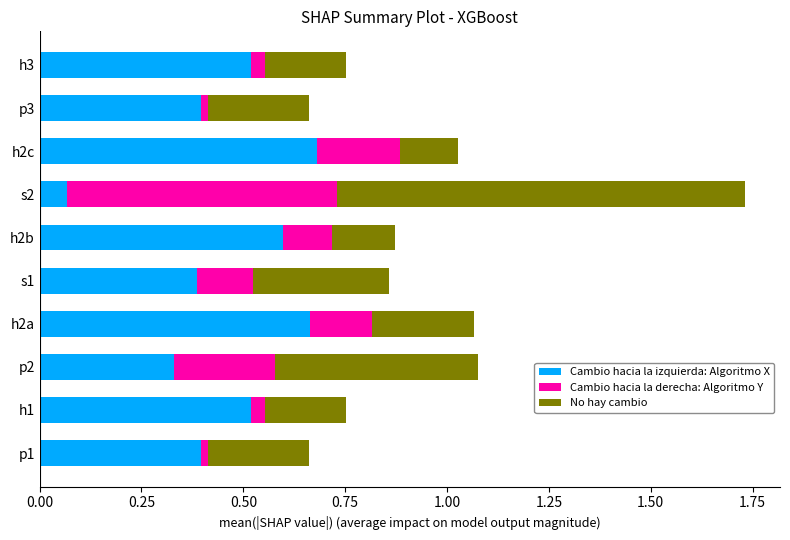

The Cambio hacia la izquierda: Algoritmo X series shows 1.0 at h2c. True or false?

False